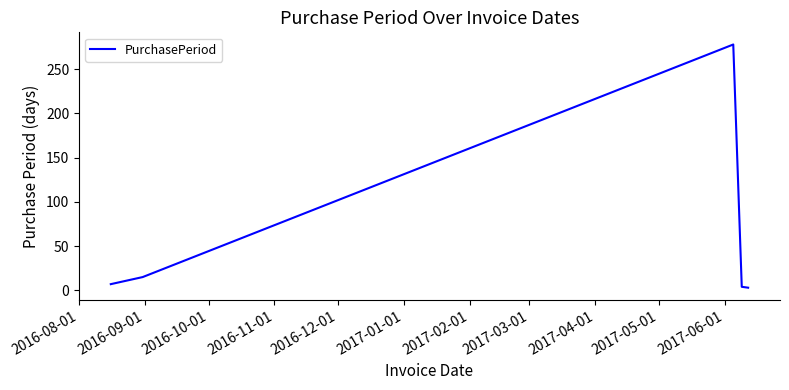

What is the difference between the maximum and minimum values?

275